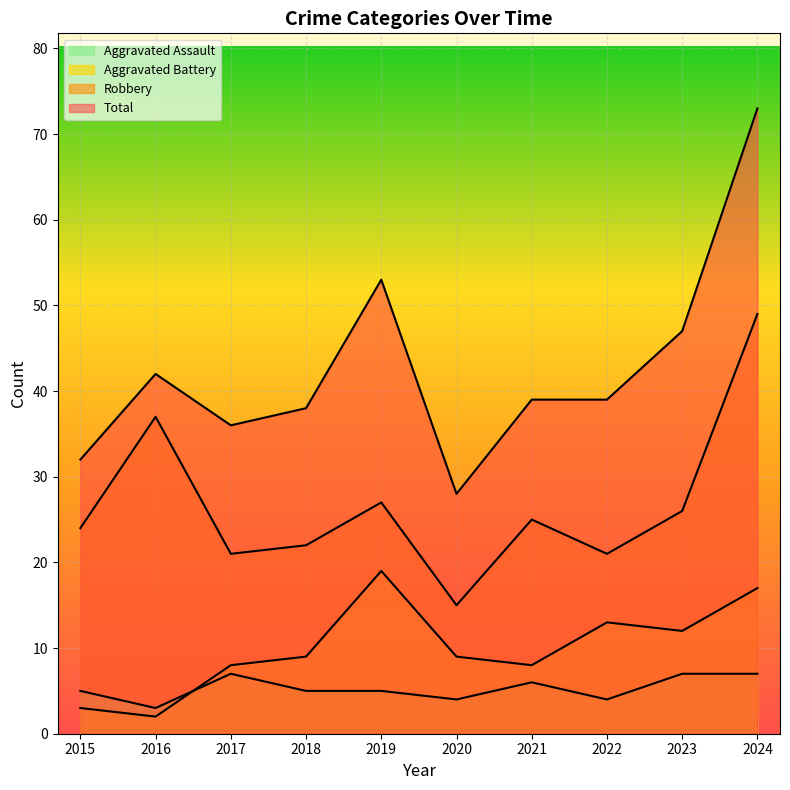

How many lines are shown in the chart?

4